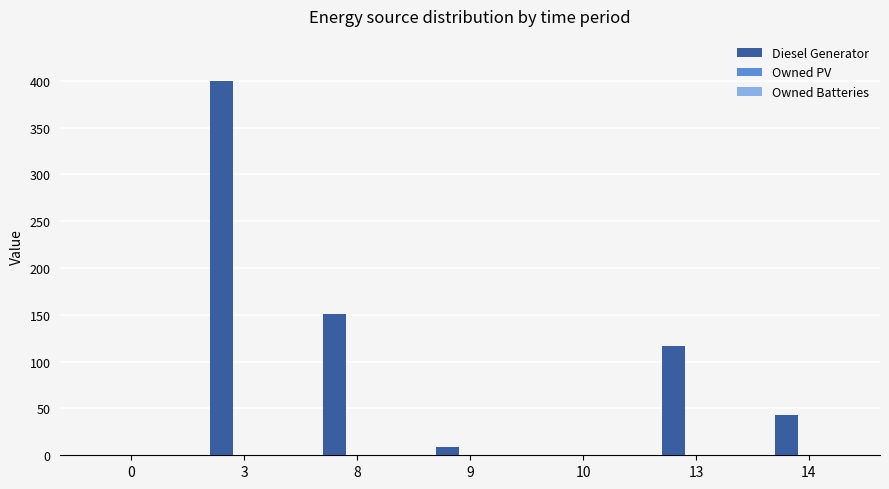

What is the greatest value displayed?

400